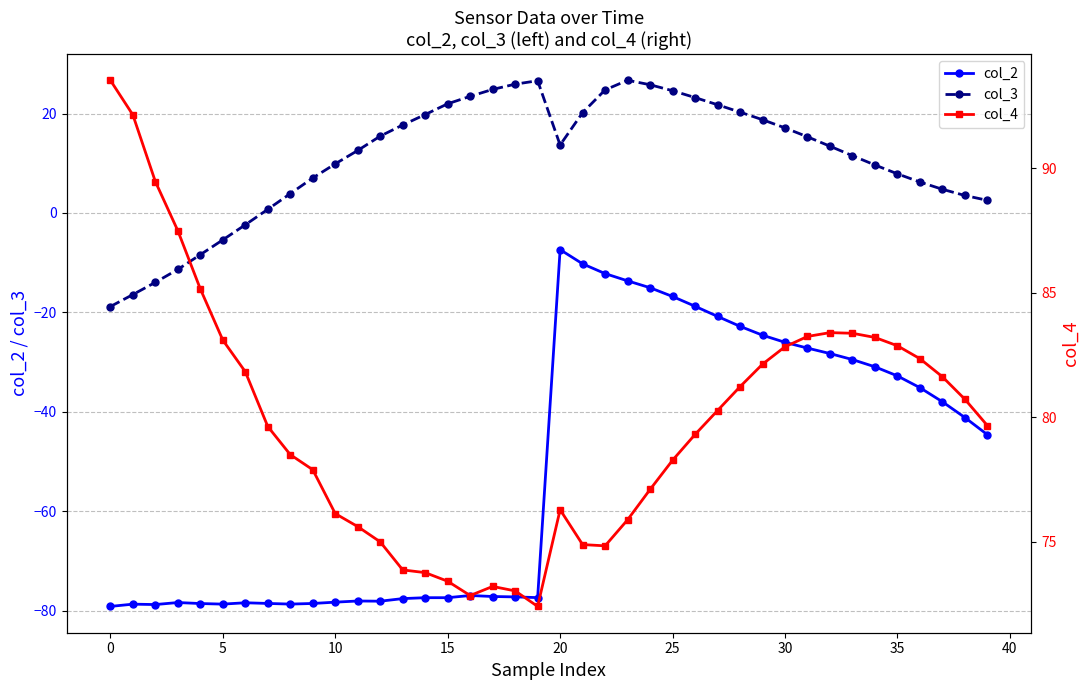

True or false: col_4 has a value of 39.6 at 26.

False